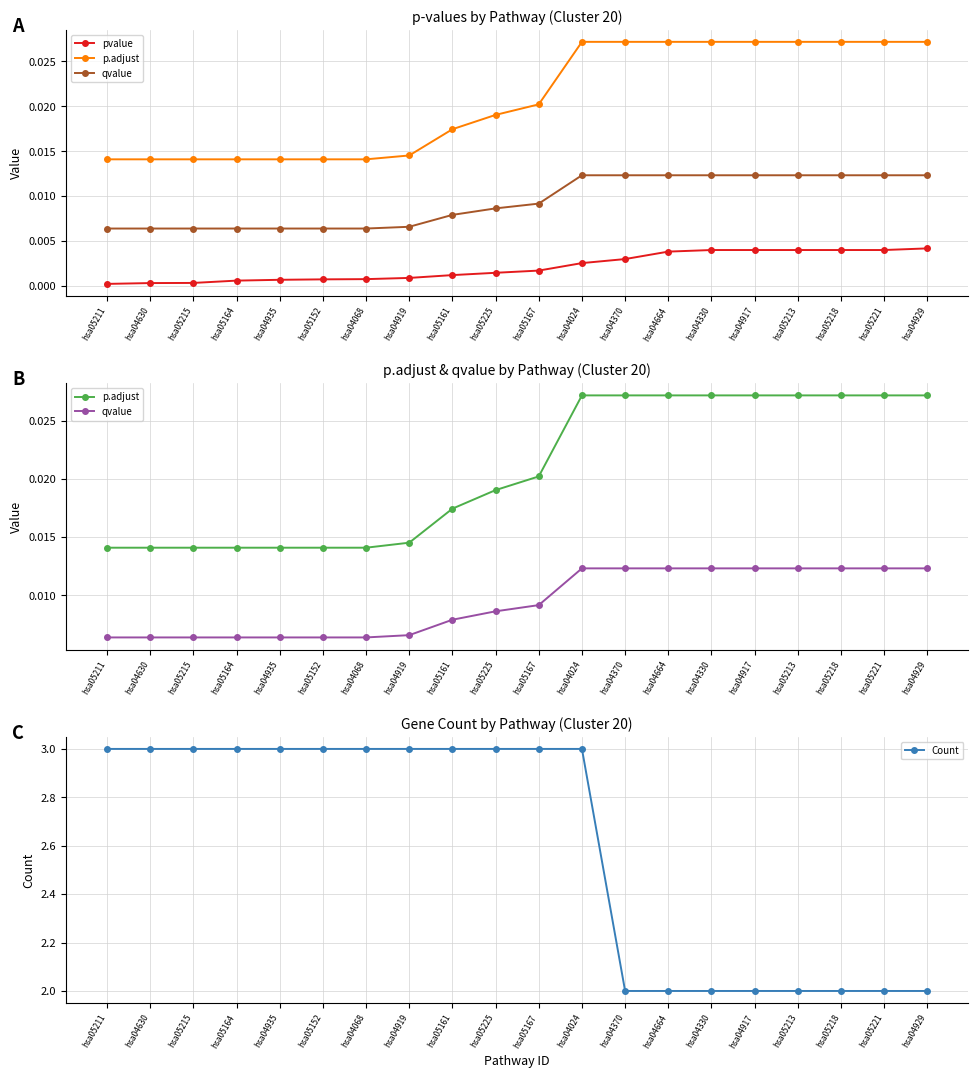

Does the chart have visible grid lines?

Yes